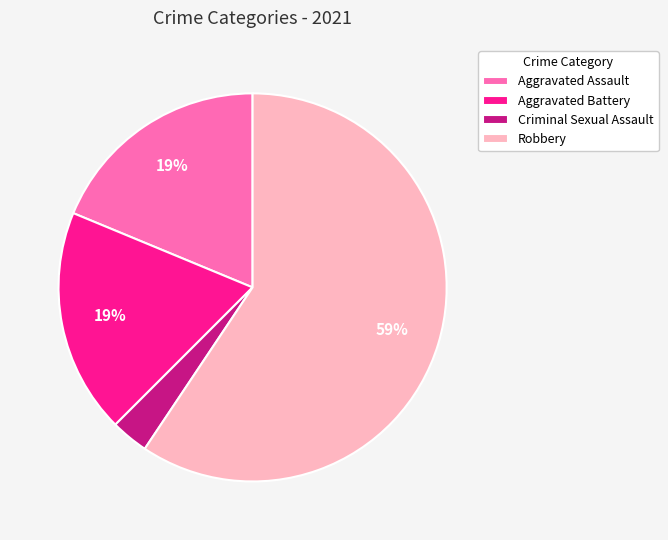

Which has a higher value, Robbery or Aggravated Assault?

Robbery